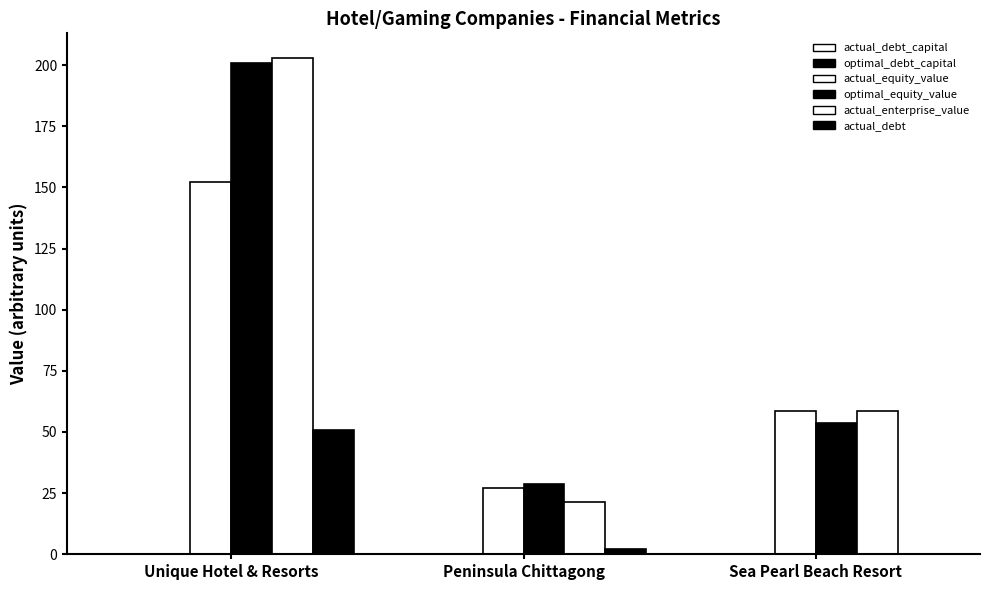

Which series has the widest spread of values?

actual_enterprise_value